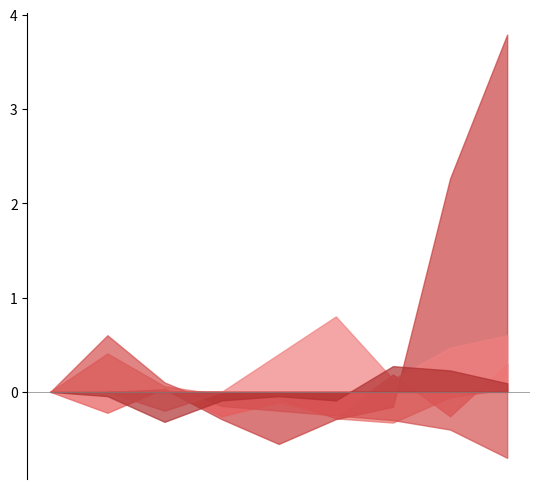

In Burglary, how many points are higher than both neighbors (excluding endpoints)?

1